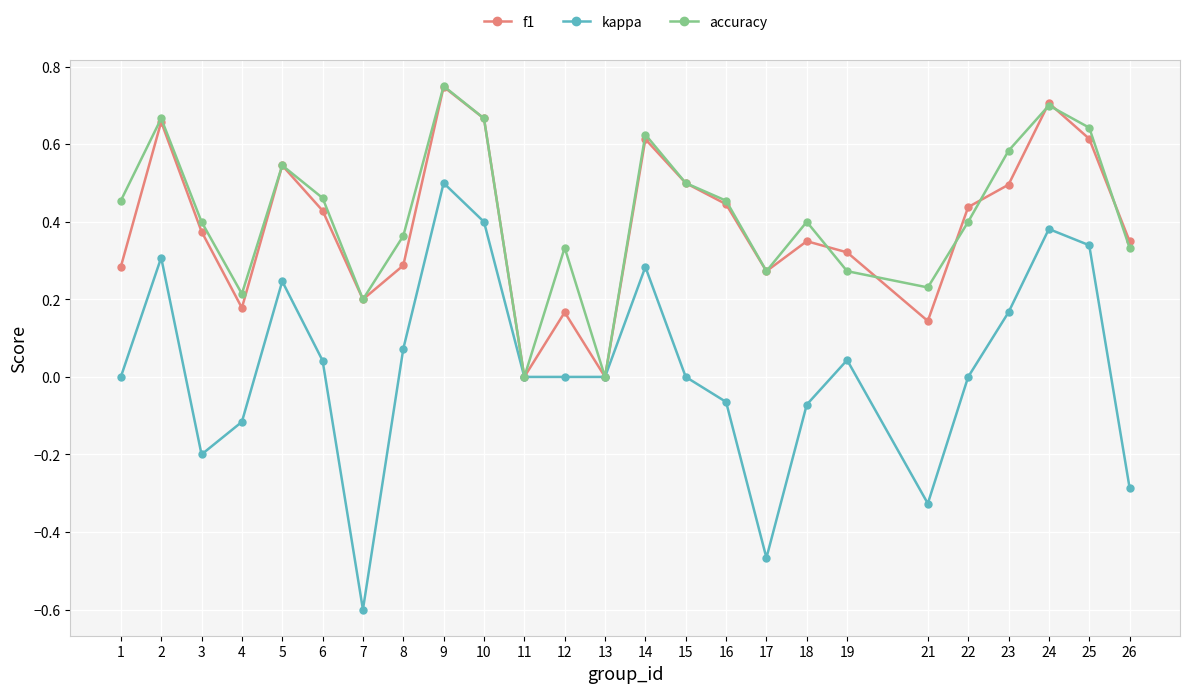

At which category is the sum across all series the highest?

9